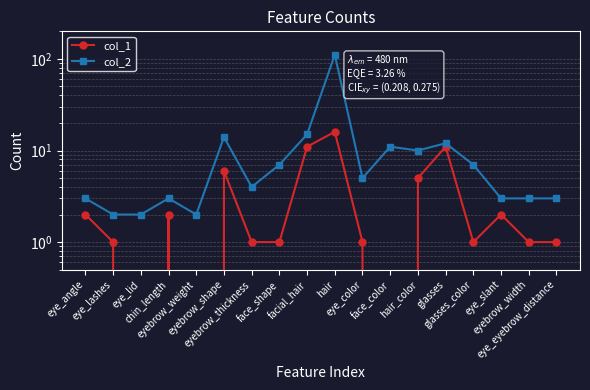

What is the difference between the col_1 values at eye_eyebrow_distance and eye_angle?

1